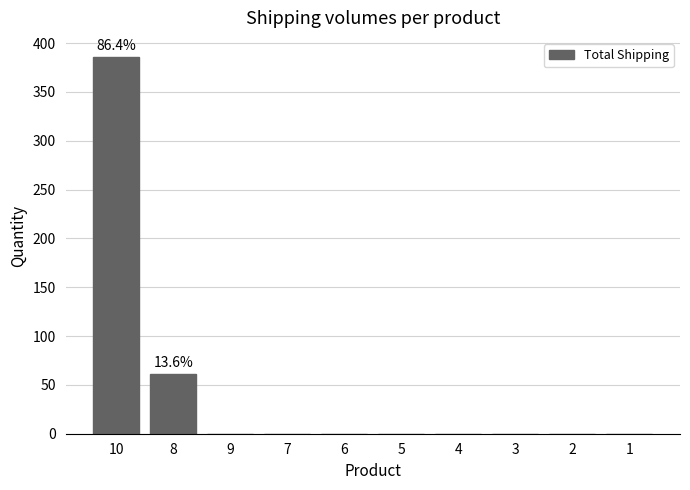

What is the greatest value displayed?

386